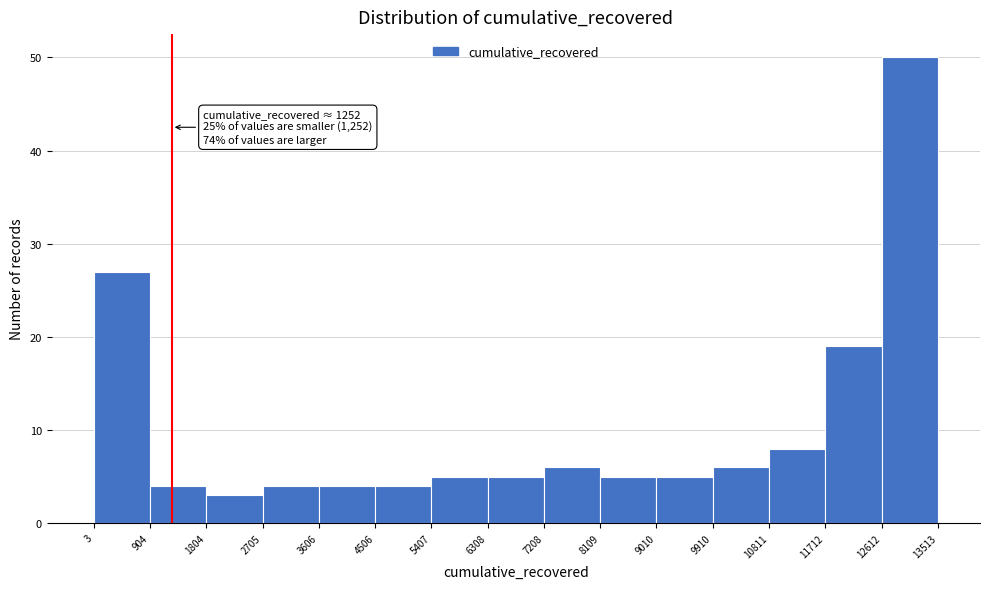

Over which range of the x-axis is the bar tallest?

12612 to 13513